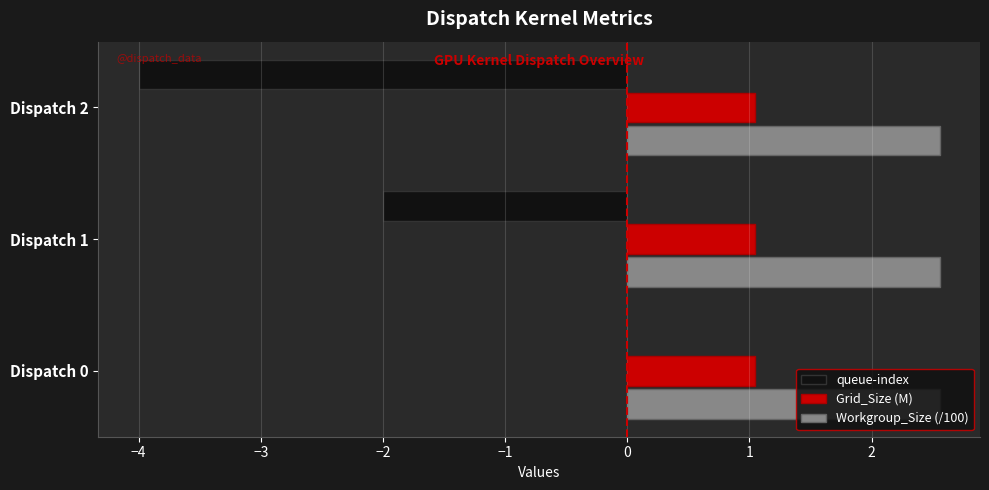

How many data points does each series have?

3